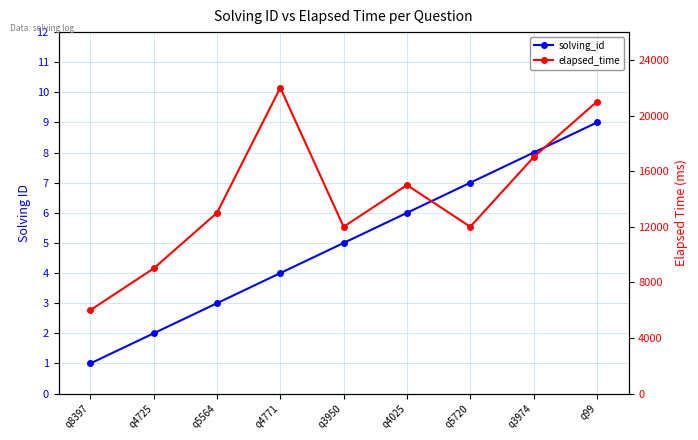

What are all the series names shown in the legend?

solving_id, elapsed_time